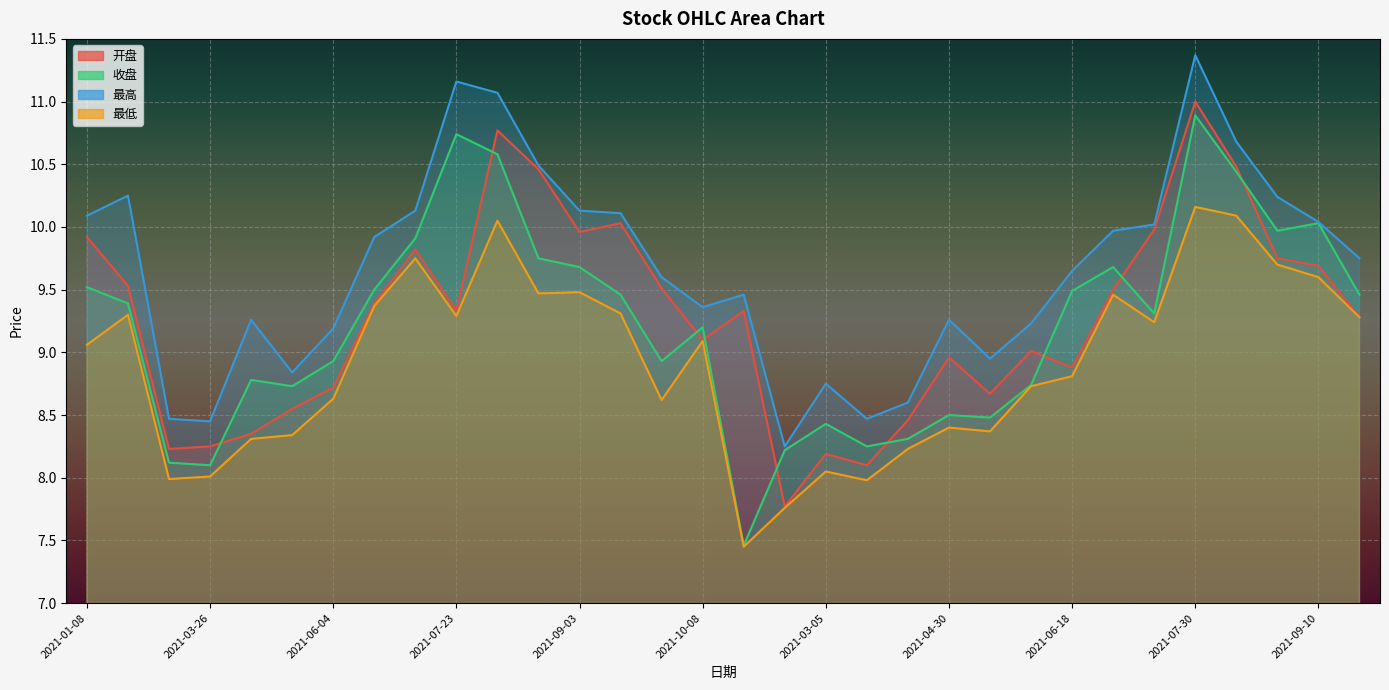

Reading left to right, list all the values displayed in this chart.

开盘: 2021-01-08=9.9	2021-01-29=9.5	2021-02-26=8.2	2021-03-26=8.2	2021-04-23=8.3	2021-05-14=8.6	2021-06-04=8.7	2021-06-25=9.4	2021-07-09=9.8	2021-07-23=9.3	2021-08-06=10.8	2021-08-20=10.5	2021-09-03=10.0	2021-09-17=10.0	2021-09-30=9.5	2021-10-08=9.1	2021-02-05=9.3	2021-02-19=7.8	2021-03-05=8.2	2021-03-19=8.1	2021-04-09=8.5	2021-04-30=9.0	2021-05-21=8.7	2021-06-11=9.0	2021-06-18=8.9	2021-07-02=9.5	2021-07-16=10.0	2021-07-30=11.0	2021-08-13=10.5	2021-08-27=9.8	2021-09-10=9.7	2021-09-24=9.3
收盘: 2021-01-08=9.5	2021-01-29=9.4	2021-02-26=8.1	2021-03-26=8.1	2021-04-23=8.8	2021-05-14=8.7	2021-06-04=8.9	2021-06-25=9.5	2021-07-09=9.9	2021-07-23=10.7	2021-08-06=10.6	2021-08-20=9.8	2021-09-03=9.7	2021-09-17=9.5	2021-09-30=8.9	2021-10-08=9.2	2021-02-05=7.5	2021-02-19=8.2	2021-03-05=8.4	2021-03-19=8.2	2021-04-09=8.3	2021-04-30=8.5	2021-05-21=8.5	2021-06-11=8.7	2021-06-18=9.5	2021-07-02=9.7	2021-07-16=9.3	2021-07-30=10.9	2021-08-13=10.4	2021-08-27=10.0	2021-09-10=10.0	2021-09-24=9.5
最高: 2021-01-08=10.1	2021-01-29=10.2	2021-02-26=8.5	2021-03-26=8.4	2021-04-23=9.3	2021-05-14=8.8	2021-06-04=9.2	2021-06-25=9.9	2021-07-09=10.1	2021-07-23=11.2	2021-08-06=11.1	2021-08-20=10.5	2021-09-03=10.1	2021-09-17=10.1	2021-09-30=9.6	2021-10-08=9.4	2021-02-05=9.5	2021-02-19=8.2	2021-03-05=8.8	2021-03-19=8.5	2021-04-09=8.6	2021-04-30=9.3	2021-05-21=8.9	2021-06-11=9.2	2021-06-18=9.7	2021-07-02=10.0	2021-07-16=10.0	2021-07-30=11.4	2021-08-13=10.7	2021-08-27=10.2	2021-09-10=10.0	2021-09-24=9.8
最低: 2021-01-08=9.1	2021-01-29=9.3	2021-02-26=8.0	2021-03-26=8.0	2021-04-23=8.3	2021-05-14=8.3	2021-06-04=8.6	2021-06-25=9.4	2021-07-09=9.8	2021-07-23=9.3	2021-08-06=10.1	2021-08-20=9.5	2021-09-03=9.5	2021-09-17=9.3	2021-09-30=8.6	2021-10-08=9.1	2021-02-05=7.5	2021-02-19=7.8	2021-03-05=8.1	2021-03-19=8.0	2021-04-09=8.2	2021-04-30=8.4	2021-05-21=8.4	2021-06-11=8.7	2021-06-18=8.8	2021-07-02=9.5	2021-07-16=9.2	2021-07-30=10.2	2021-08-13=10.1	2021-08-27=9.7	2021-09-10=9.6	2021-09-24=9.3